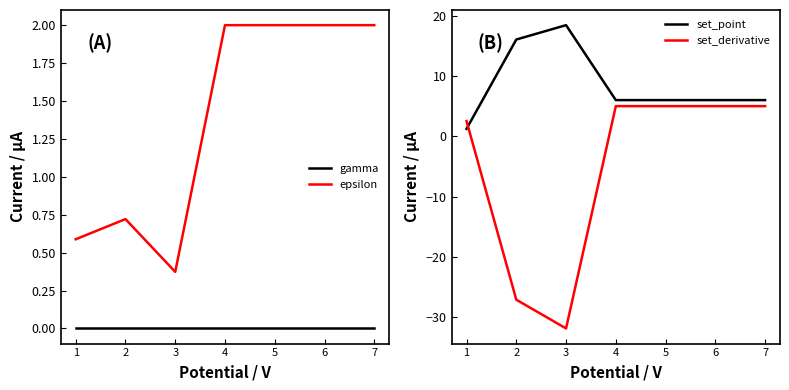

What is the total value across all series at 1?

4.3